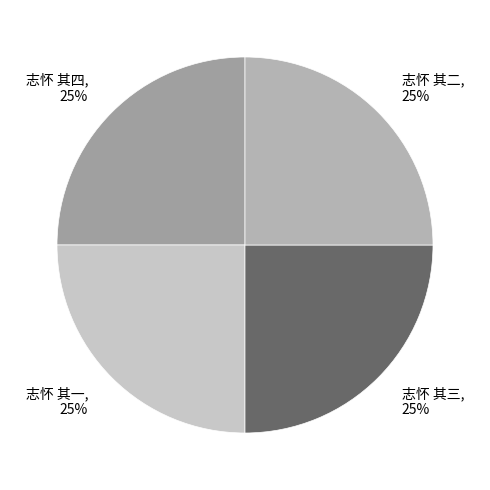

Does 志怀 其二 represent more than half of the total?

No